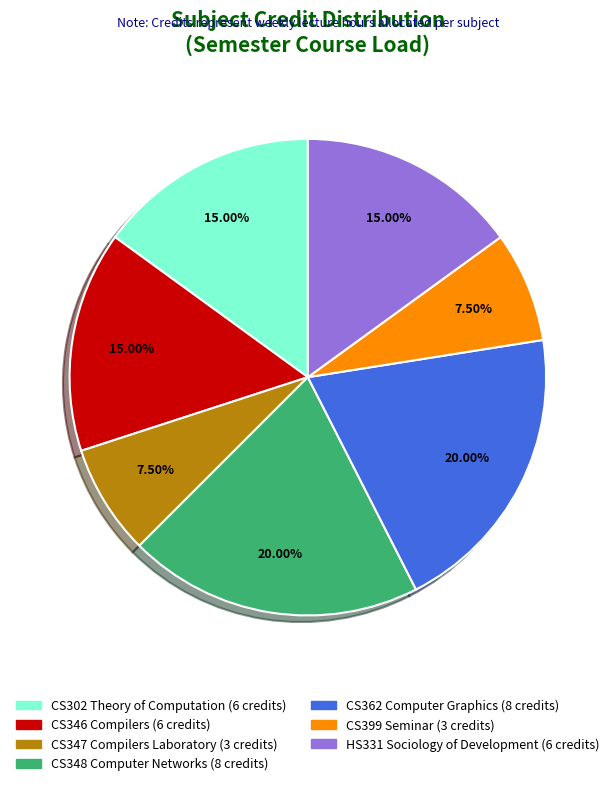

How many slices are in this pie chart?

7